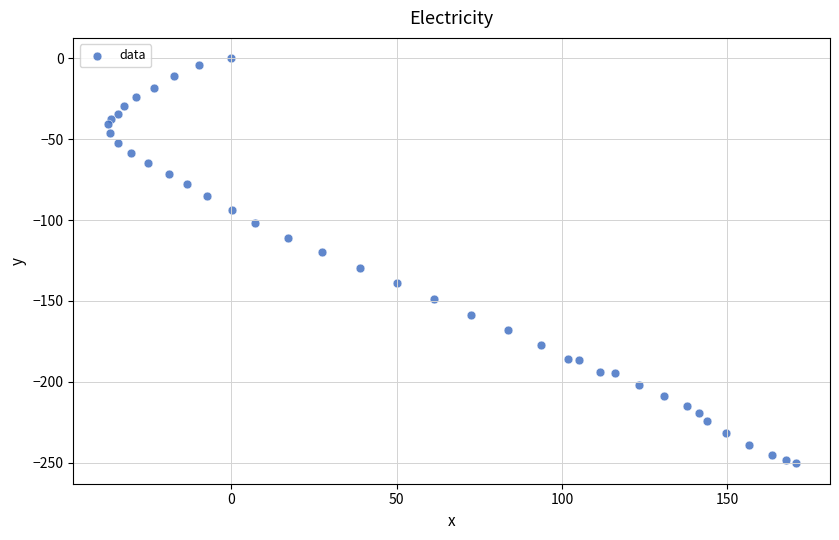

What is the range of X values (max minus min)?

208.1